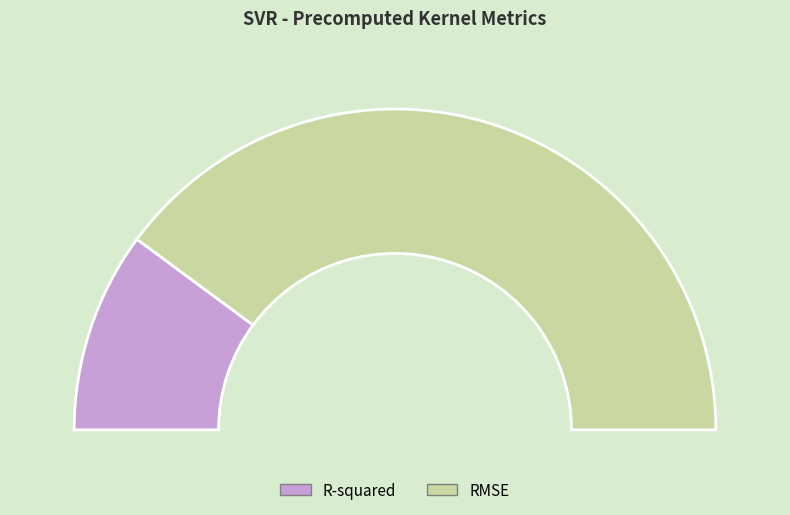

How many slices are in this pie chart?

2